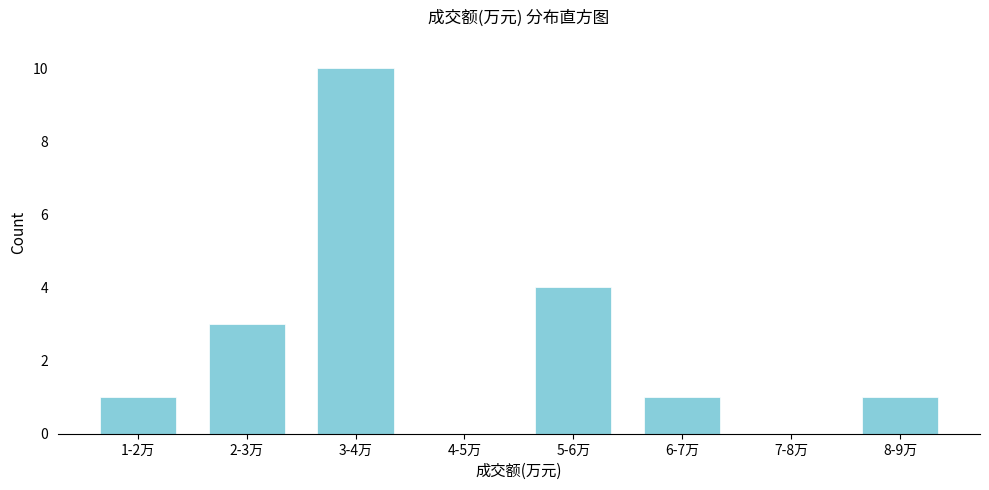

Reading left to right, what are all the values shown in this chart?

1-2万=1	2-3万=3	3-4万=10	4-5万=0	5-6万=4	6-7万=1	7-8万=0	8-9万=1